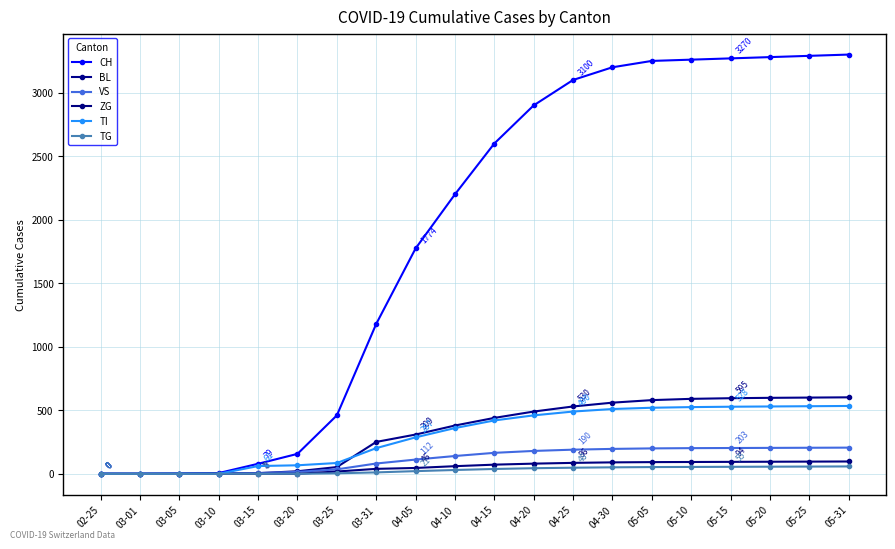

Is this an area chart (filled region under the line)?

No